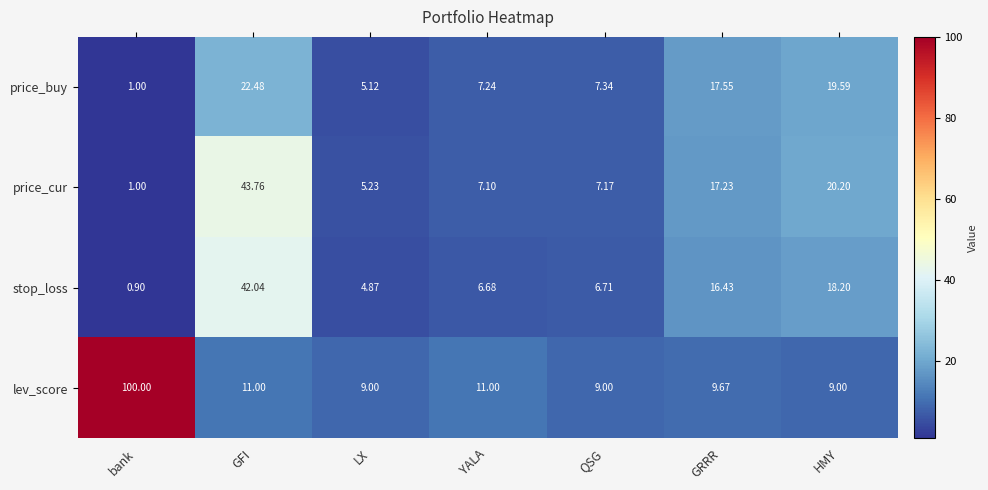

Where does the price_cur series first go above 7?

GFI